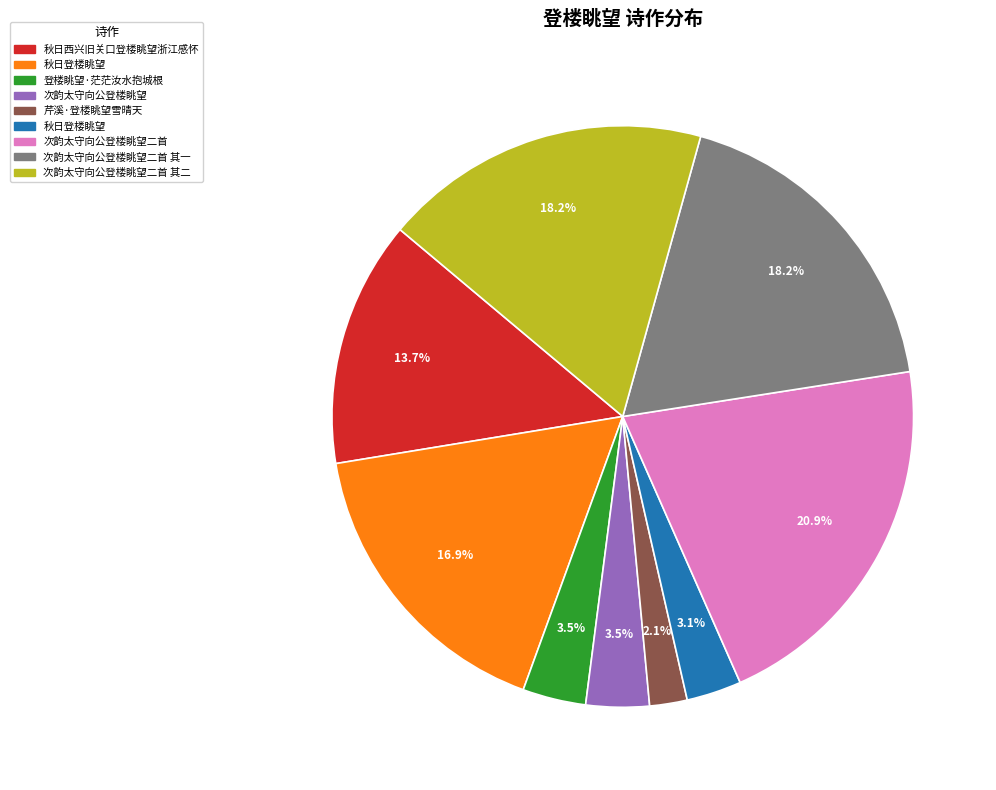

Is there any slice that represents more than half of the pie?

No